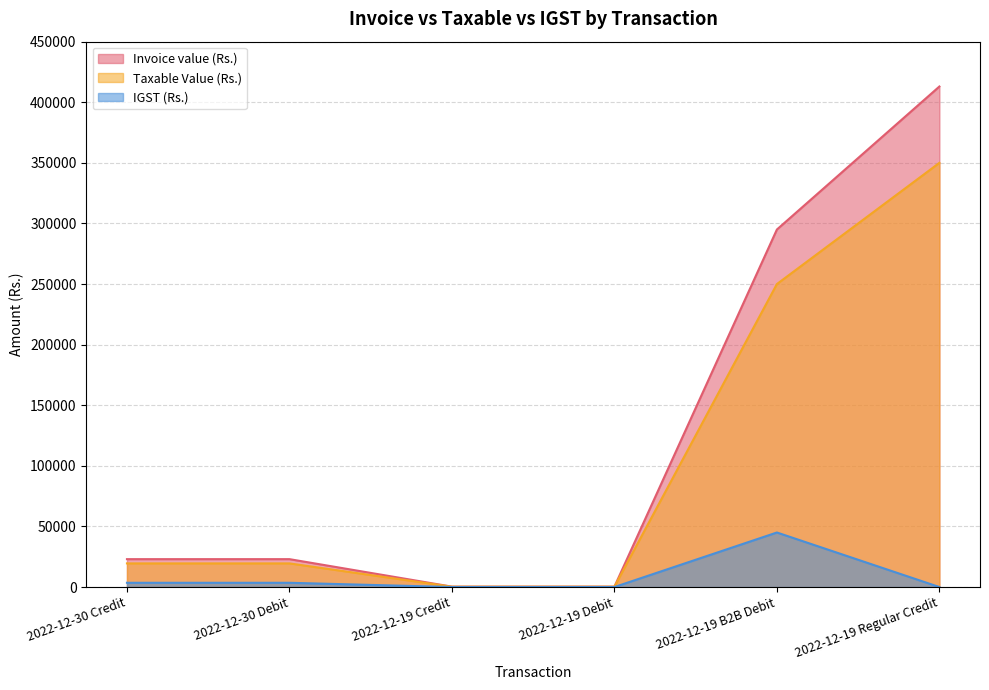

Rank the series at 2022-12-19 Regular Credit from highest to lowest value.

Invoice value (Rs.), Taxable Value (Rs.), IGST (Rs.)